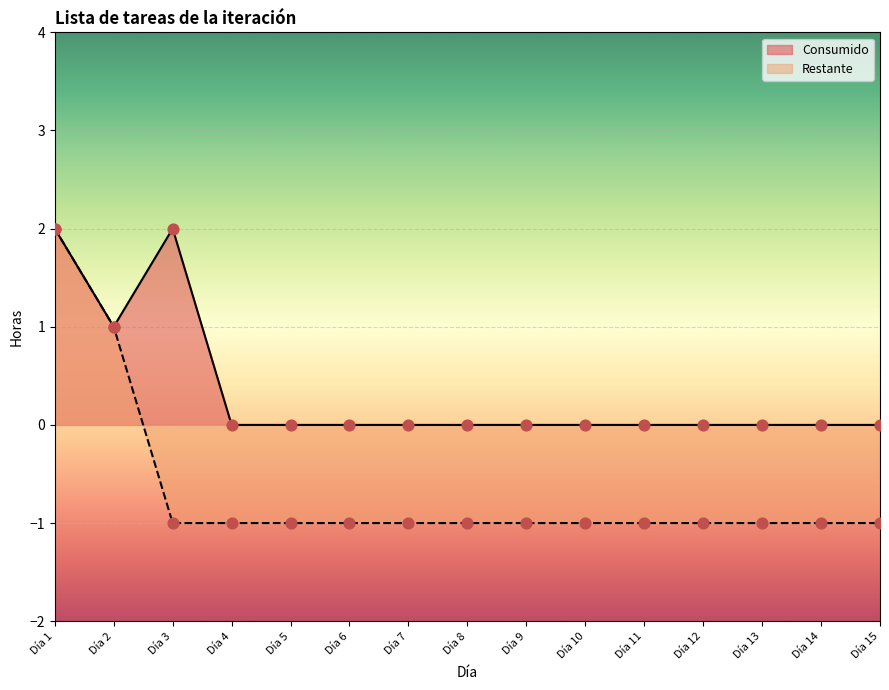

Which series has the largest Y range (max minus min)?

Restante